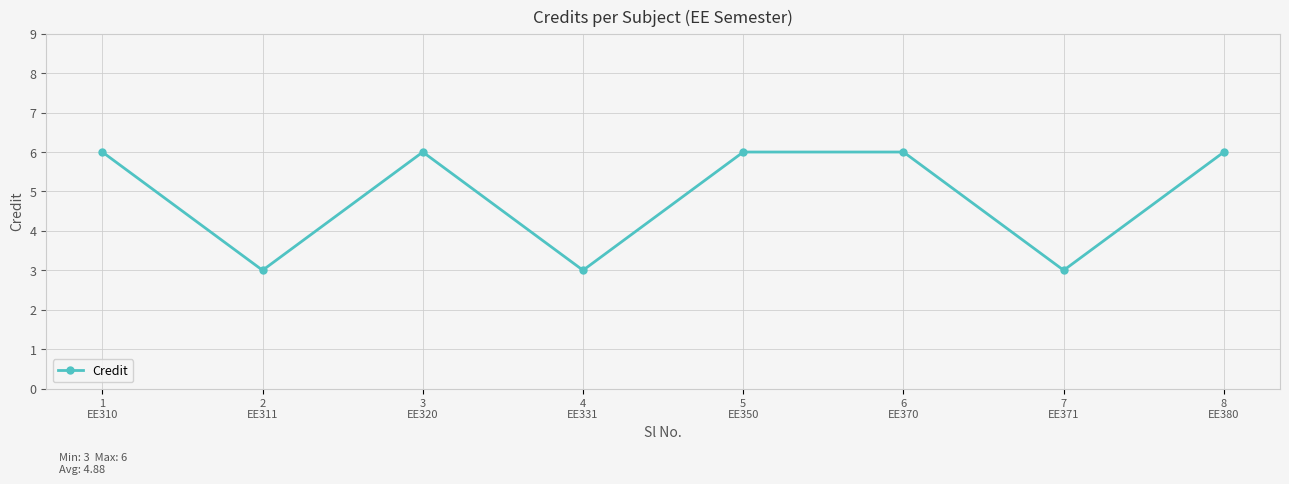

What is the greatest value displayed?

6